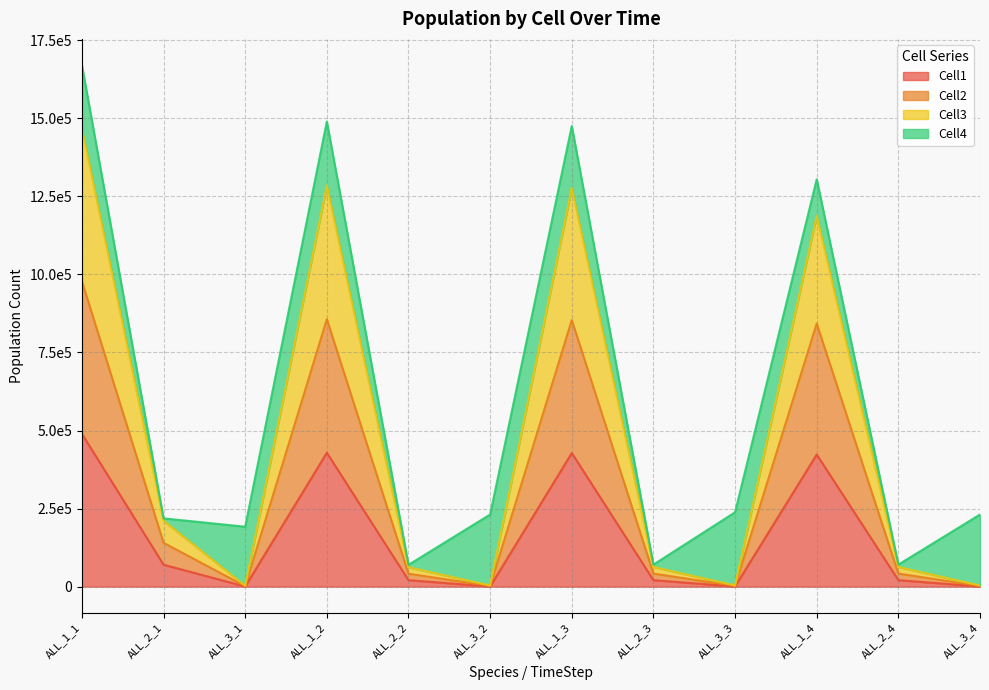

At how many categories does at least one series exceed 735765?

4